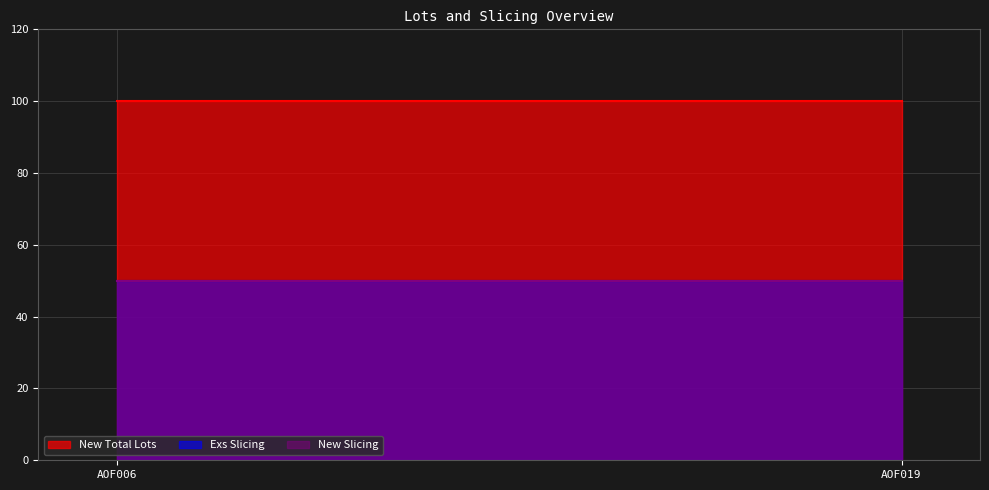

The New Slicing series shows 50 at AOF019. True or false?

True